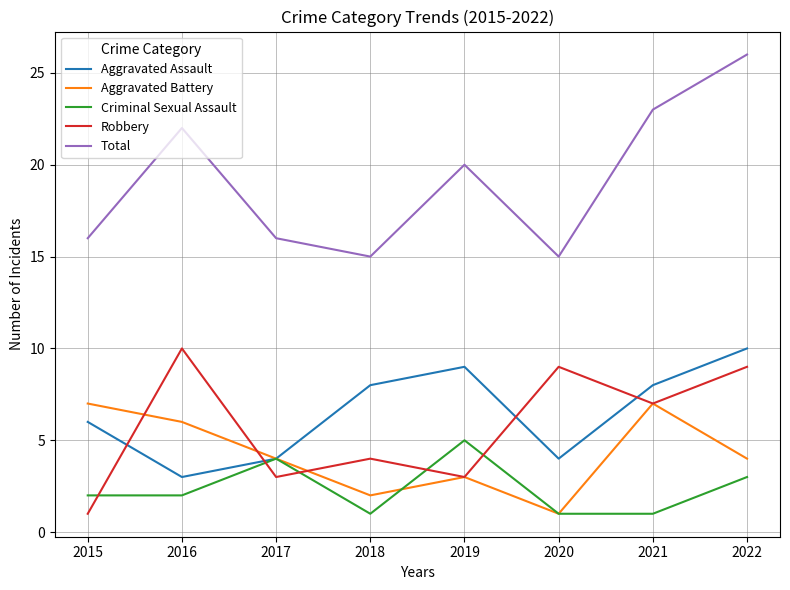

At which category does Total reach its first local valley?

2018